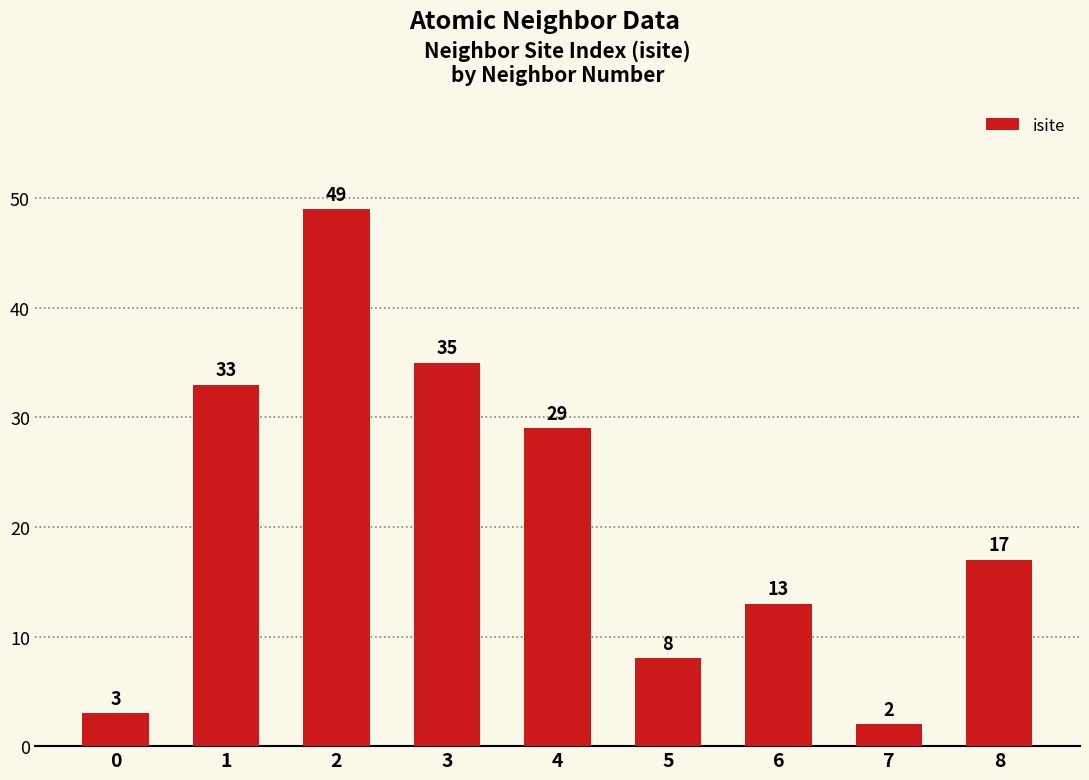

True or false: the data shows 49 at 2.

True